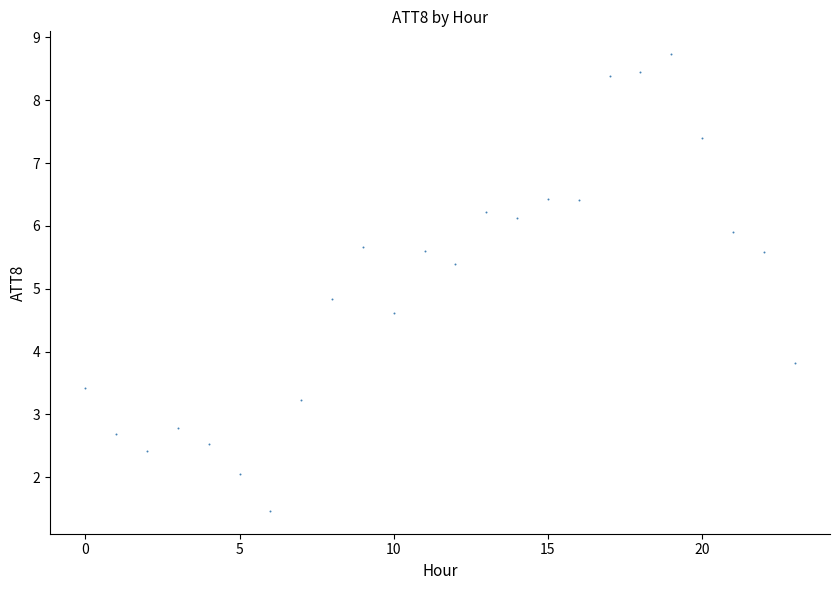

What Y value in the scatter plot is closest to 5?

4.8